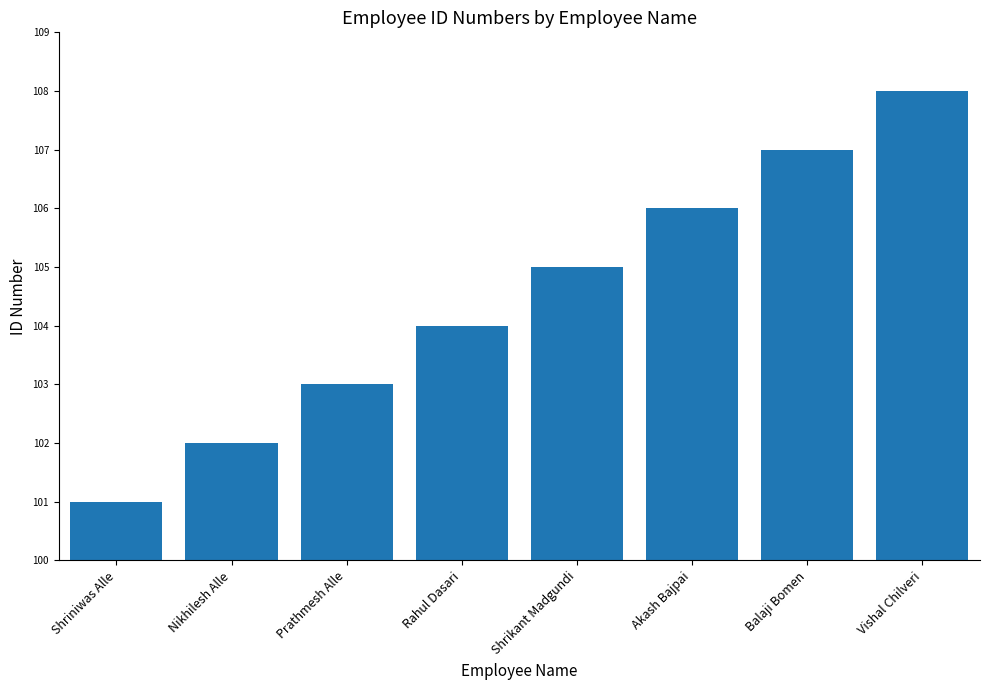

What is the difference between the maximum and minimum values?

7